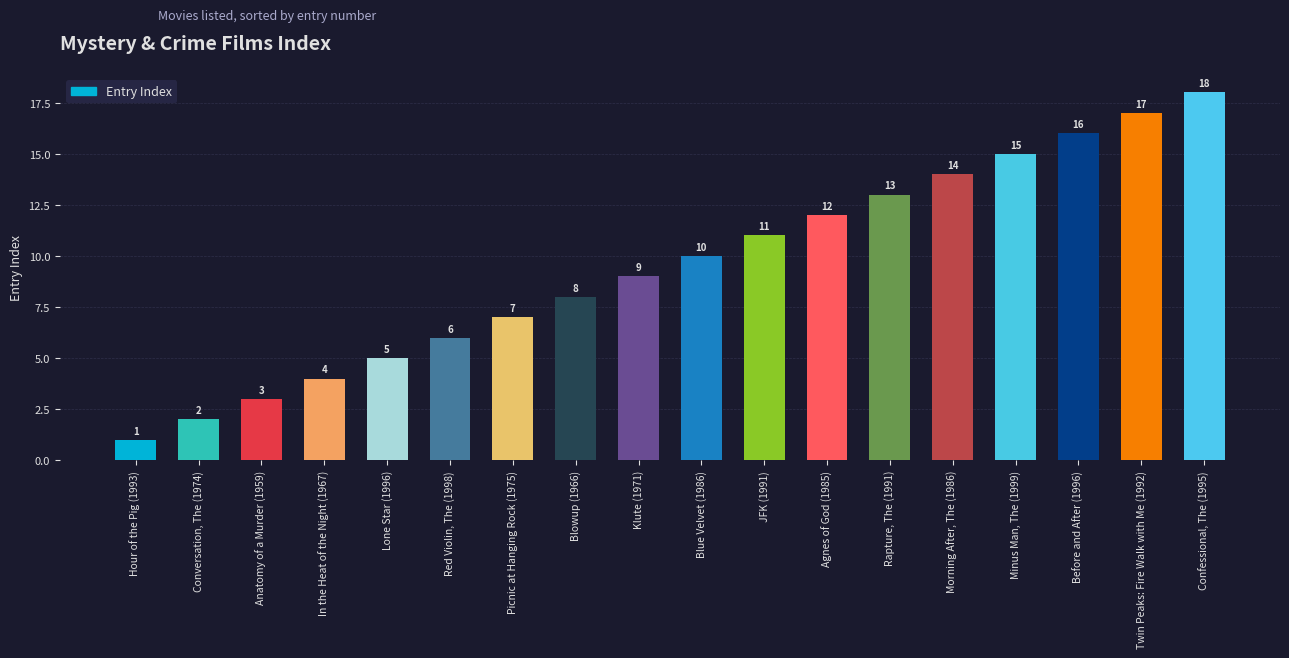

What is the difference between the values at Before and After (1996) and Blue Velvet (1986)?

6